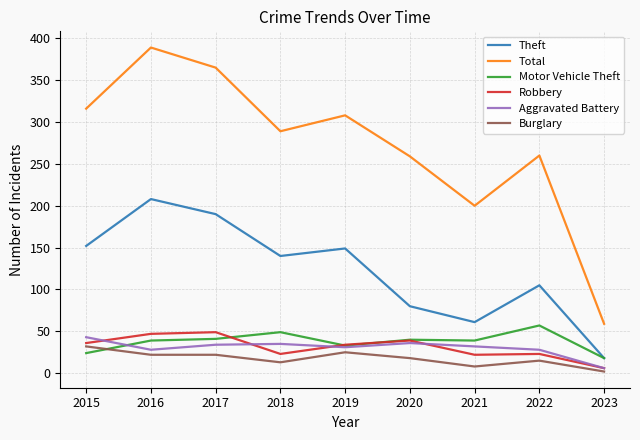

Between which two adjacent categories do Burglary and Motor Vehicle Theft first intersect?

2015 and 2016